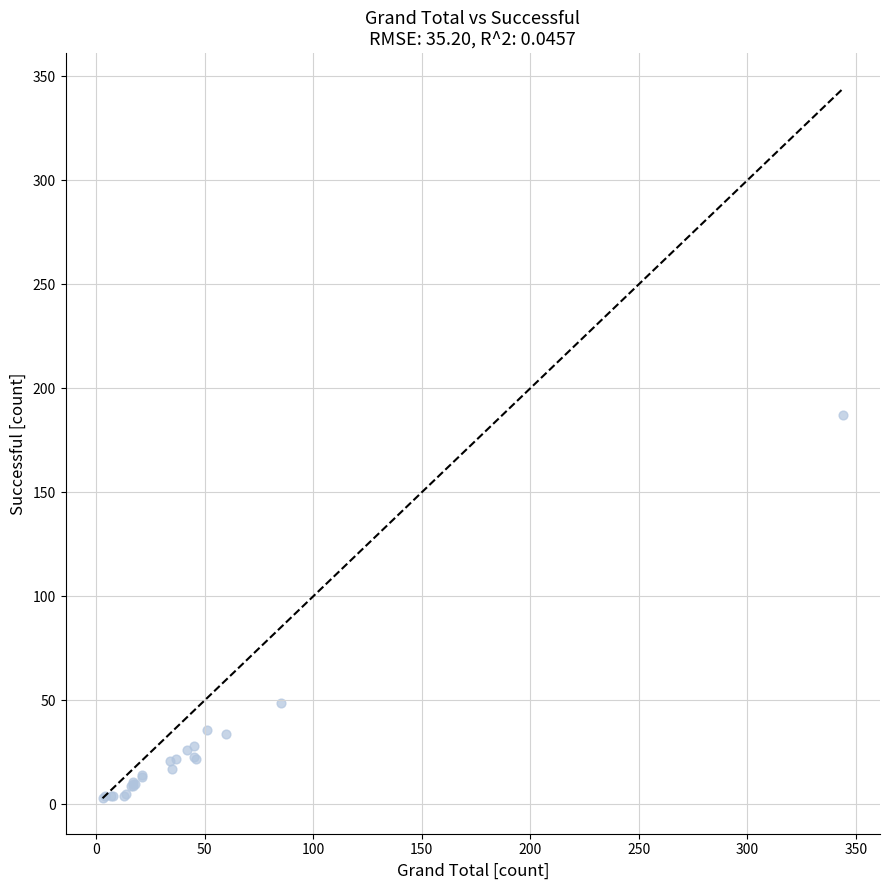

What Y value in the scatter plot is closest to 95?

49